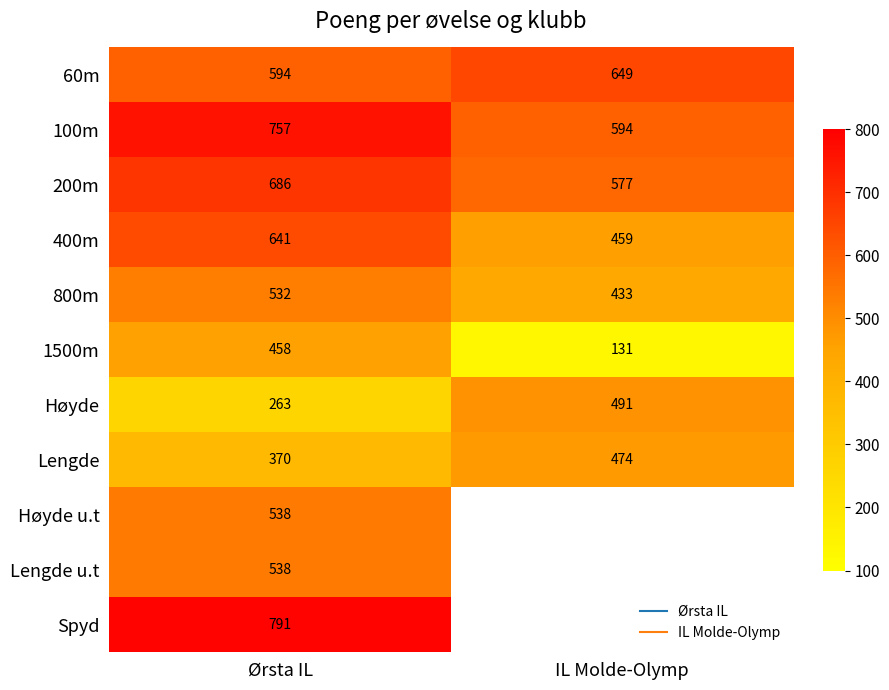

What is the sum of the Lengde u.t values at IL Molde-Olymp and Ørsta IL?

538